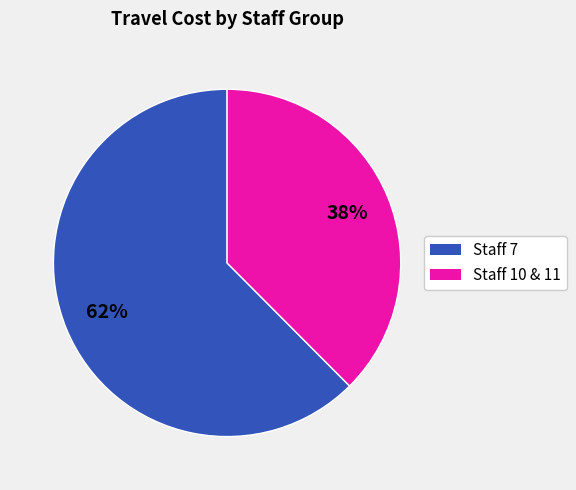

To the nearest percent, what is the average slice percentage?

50%